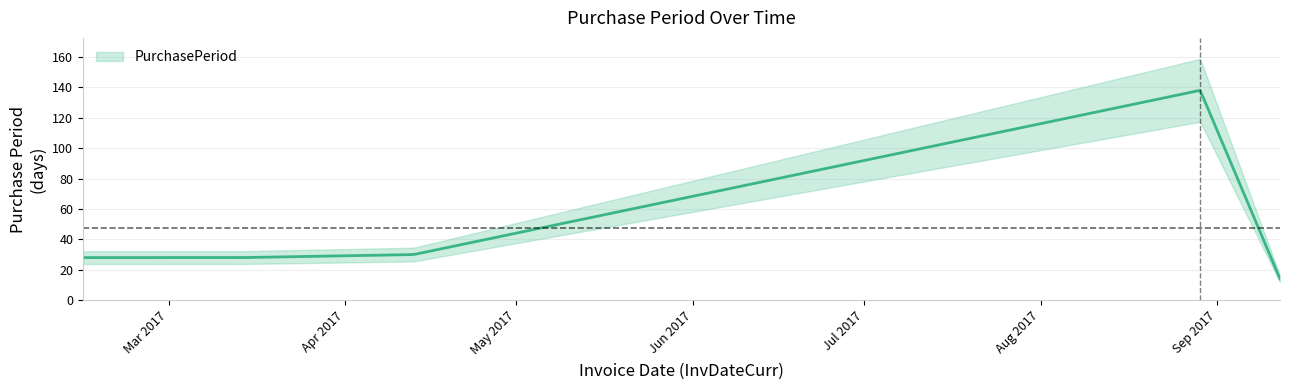

The value at 2017-08-29 is 180. True or false?

False